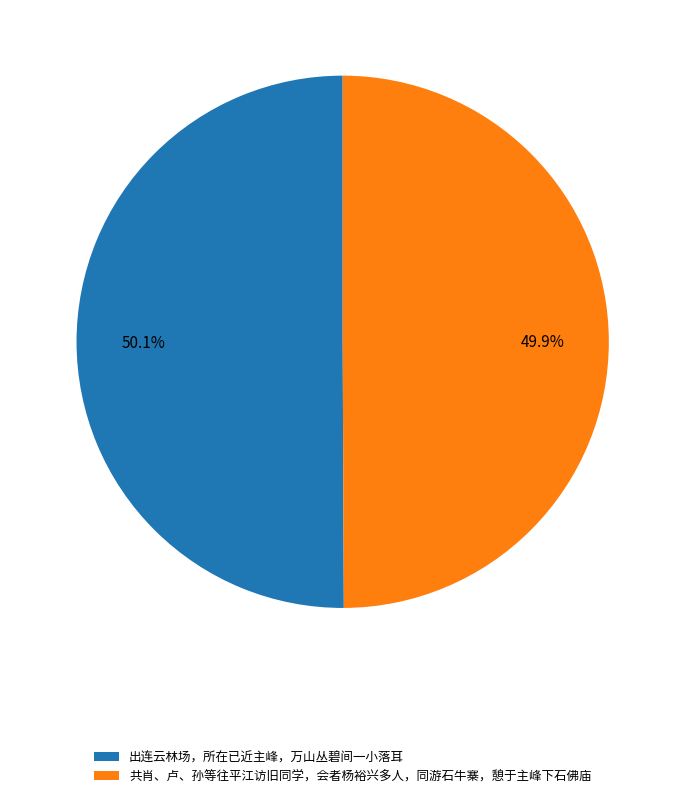

What percentage is the 共肖、卢、孙等往平江访旧同学，会者杨裕兴多人，同游石牛寨，憩于主峰下石佛庙 slice, to the nearest percent?

50%